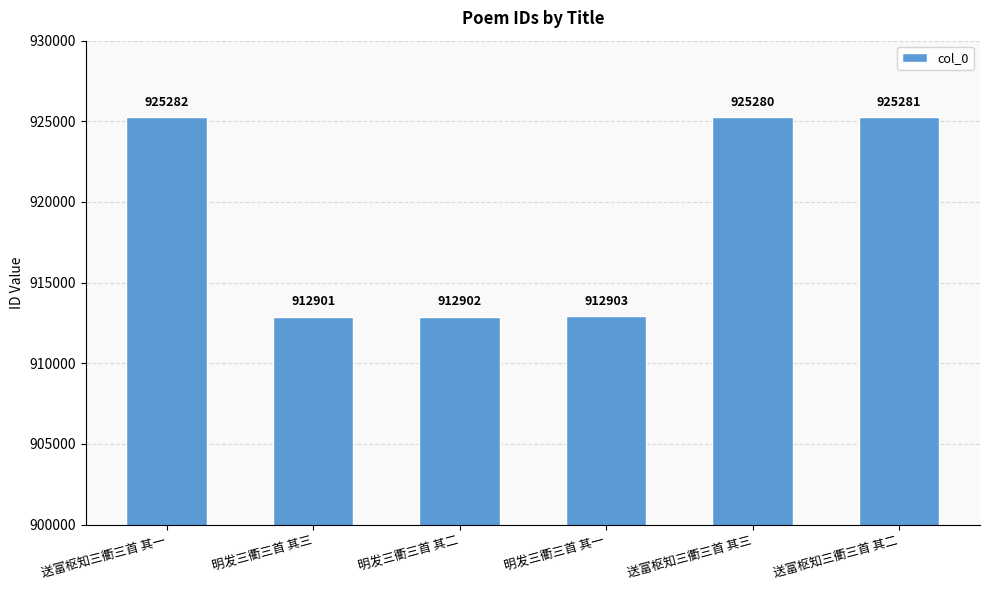

What is the difference between the second highest and minimum values?

12380